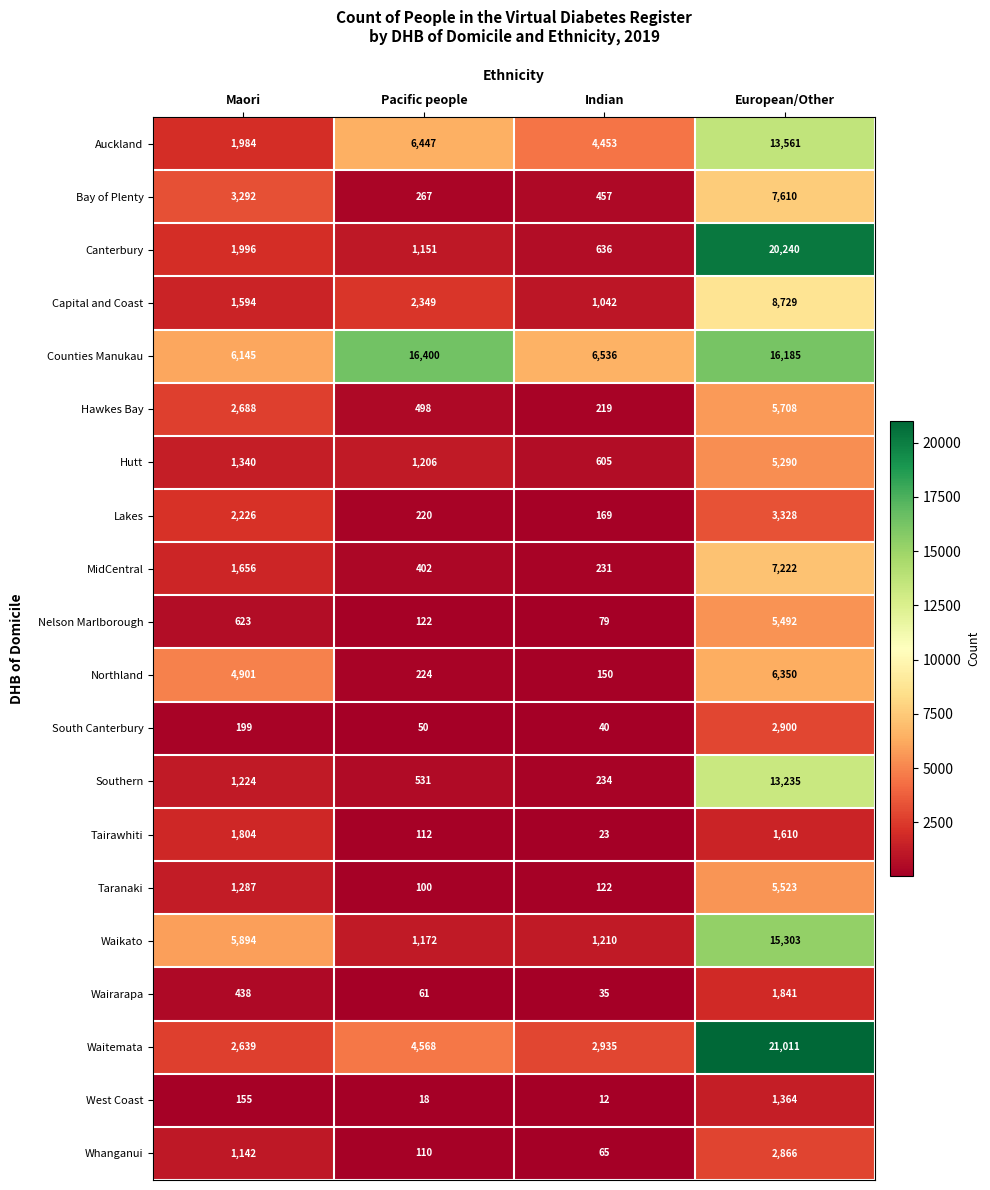

Which category has the lowest value in the Hawkes Bay series?

Indian